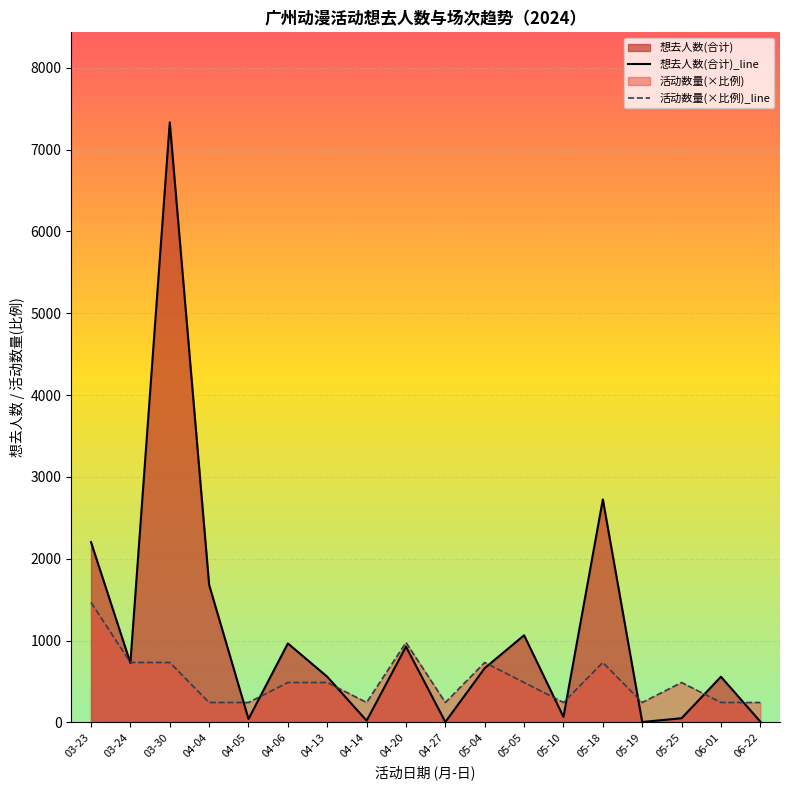

Reading left to right, extract all data points from this chart.

想去人数(合计)_line: 03-23=2204.0	03-24=727.0	03-30=7333.0	04-04=1682.0	04-05=43.0	04-06=966.0	04-13=559.0	04-14=22.0	04-20=927.0	04-27=6.0	05-04=664.0	05-05=1066.0	05-10=68.0	05-18=2726.0	05-19=6.0	05-25=52.0	06-01=559.0	06-22=11.0
活动数量(×比例)_line: 03-23=1466.6	03-24=733.3	03-30=733.3	04-04=244.4	04-05=244.4	04-06=488.9	04-13=488.9	04-14=244.4	04-20=977.7	04-27=244.4	05-04=733.3	05-05=488.9	05-10=244.4	05-18=733.3	05-19=244.4	05-25=488.9	06-01=244.4	06-22=244.4